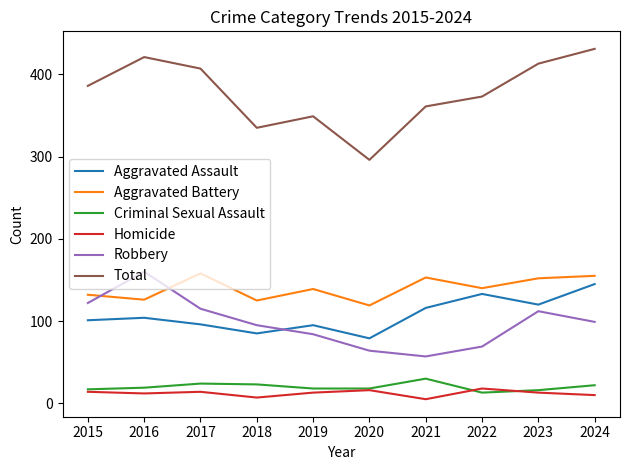

True or false: Robbery and Total intersect in this chart.

False